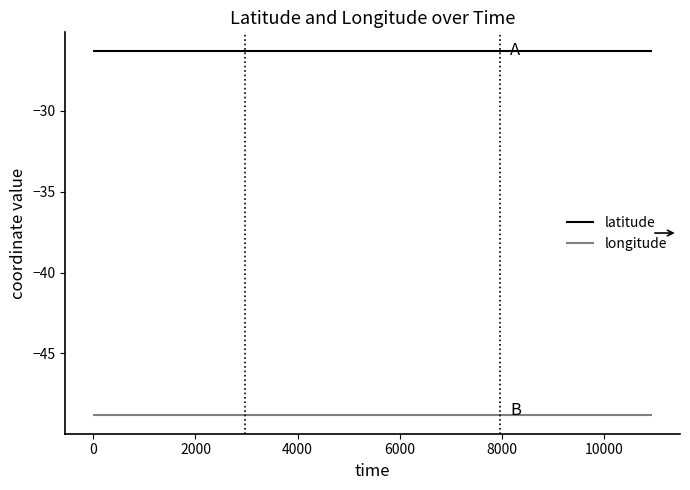

What is the maximum value for latitude?

-26.3